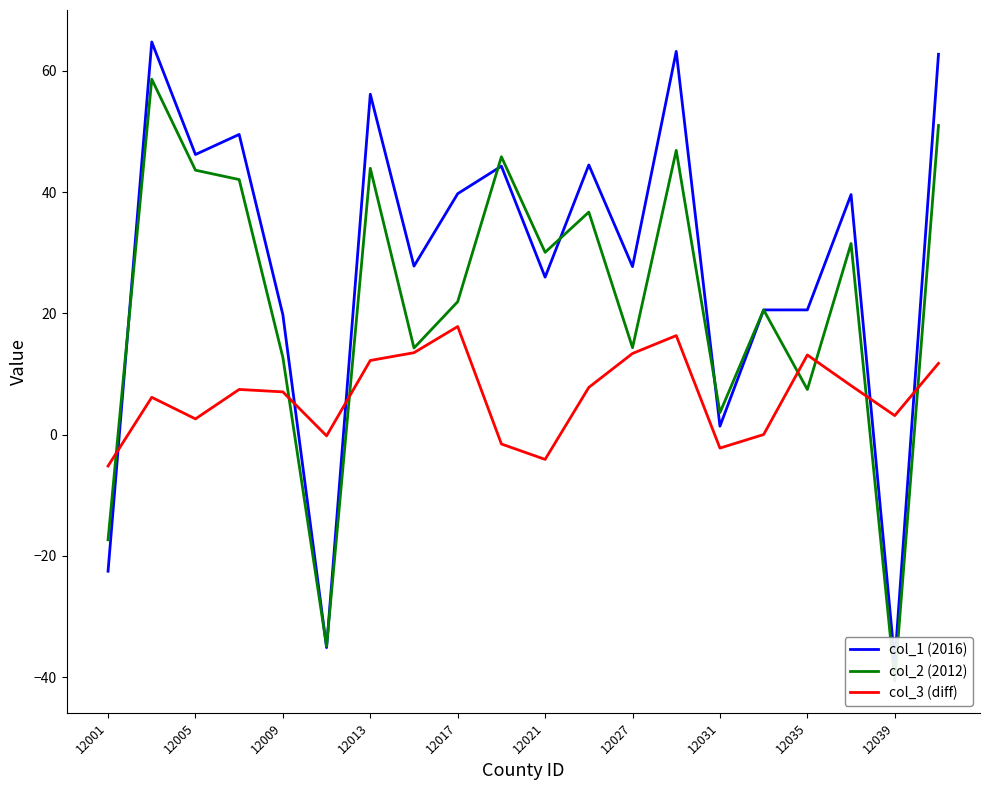

What is the average value of the col_3 (diff) series?

6.4